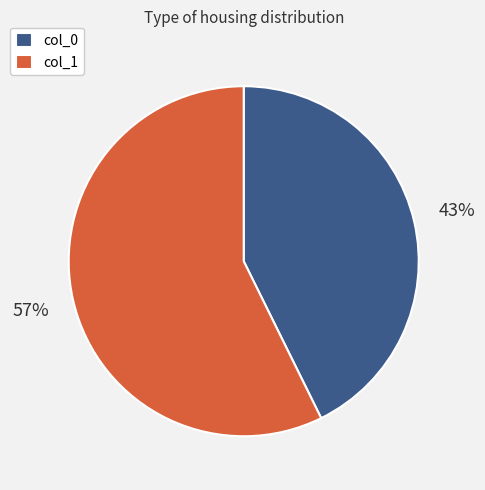

Does col_0 represent more than half of the total?

No